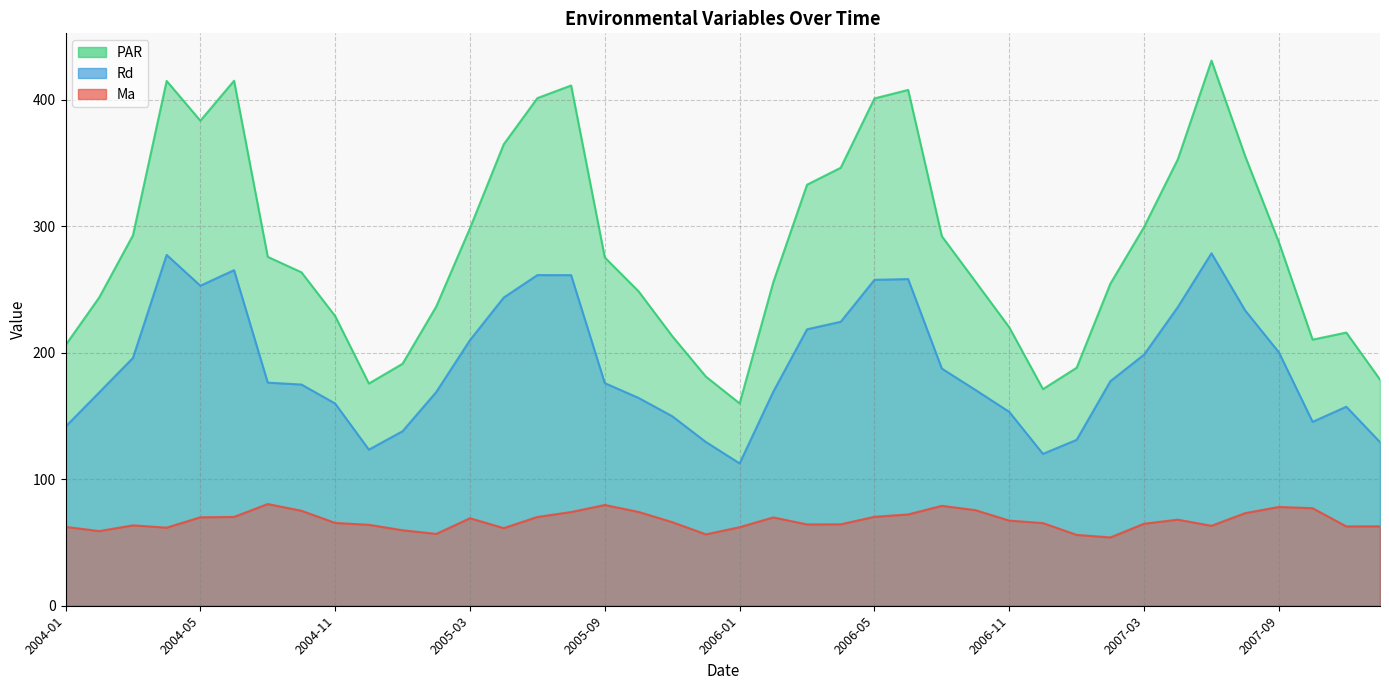

What is the greatest value displayed?

430.9